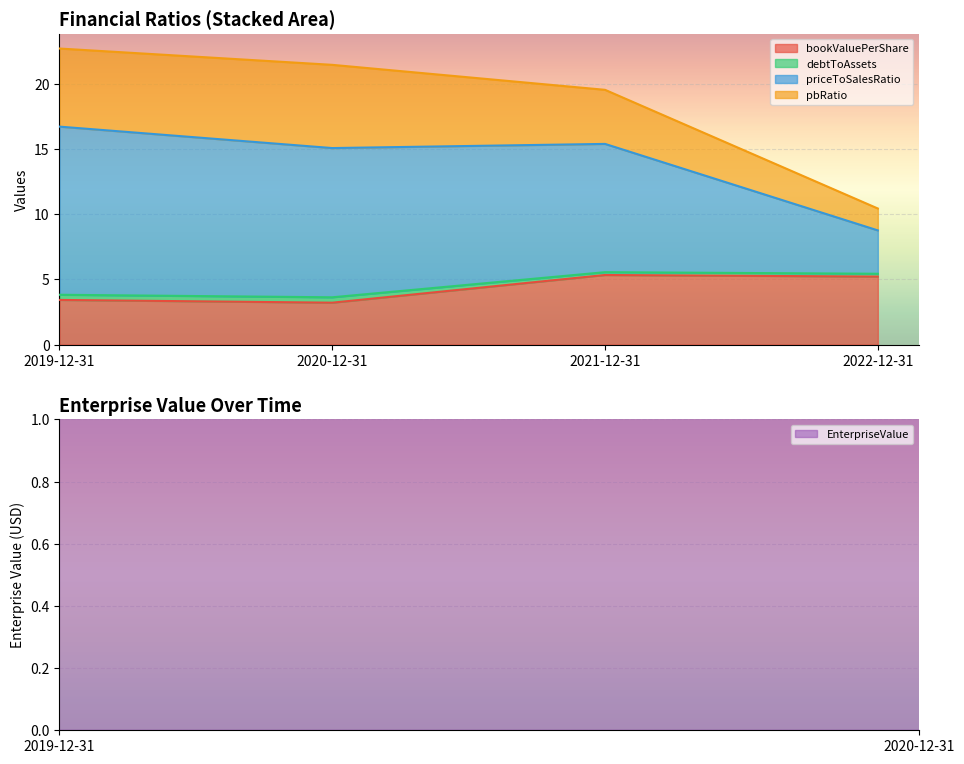

What is the label of the 1st point from the right?

2022-12-31